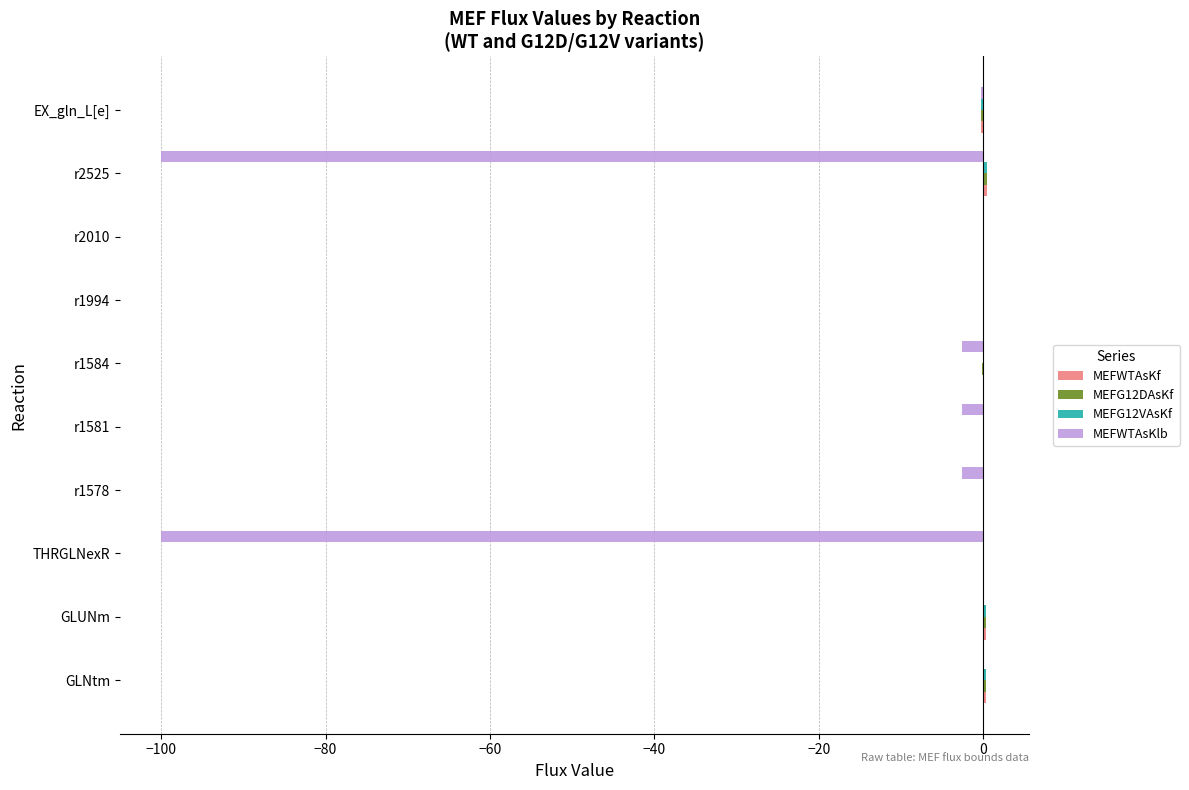

True or false: MEFWTAsKlb has a value of -38.7 at GLNtm.

False